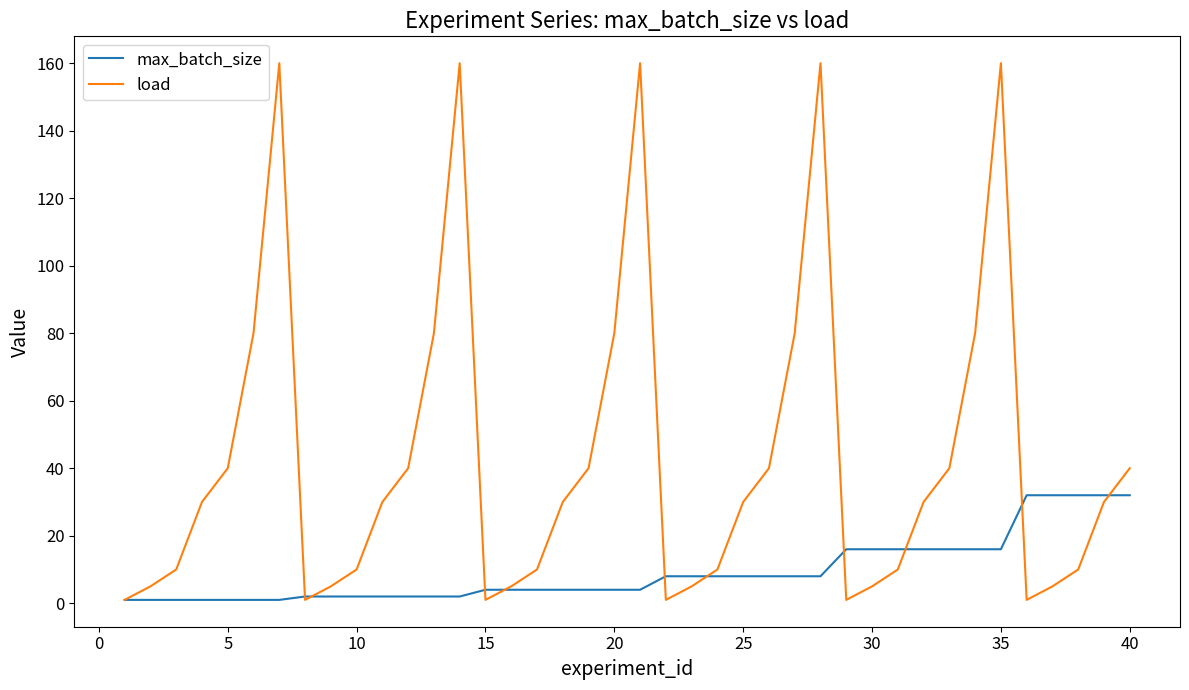

Rank the series by their maximum value, from lowest to highest.

max_batch_size, load